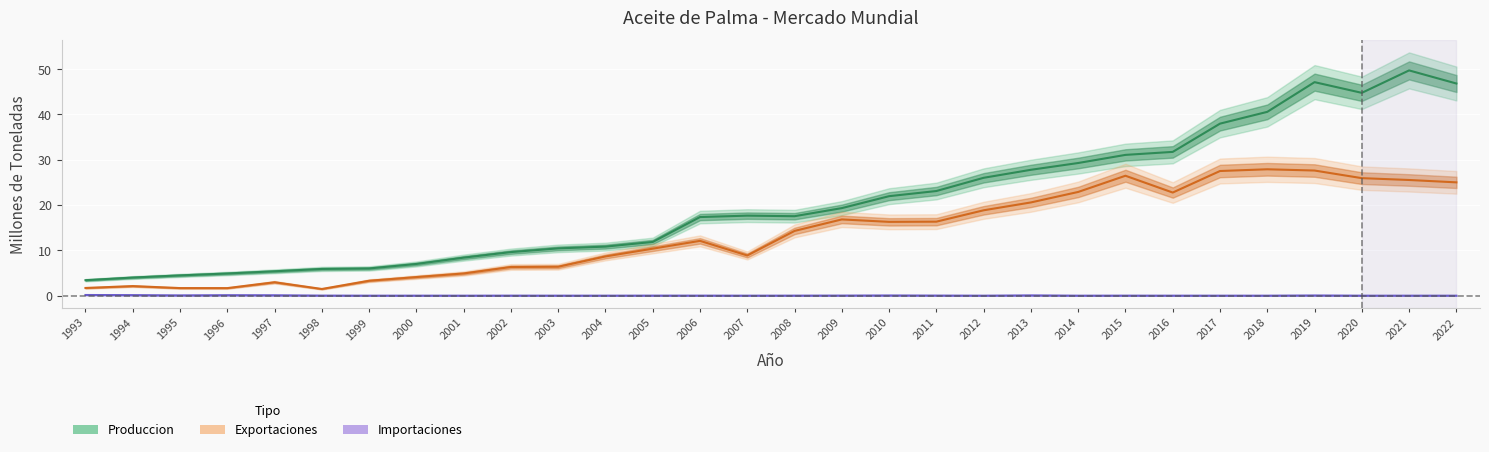

What is the highest value of the Produccion series?

49.7